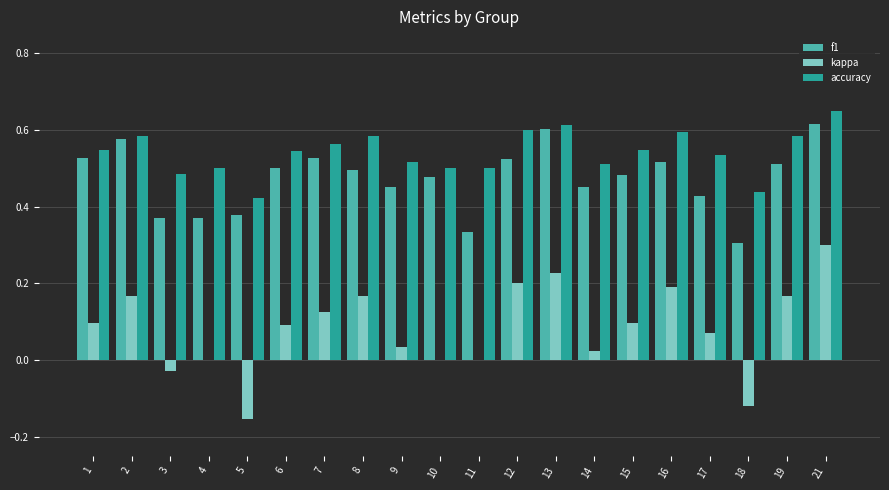

Which series changed the most between 1 and 12?

kappa